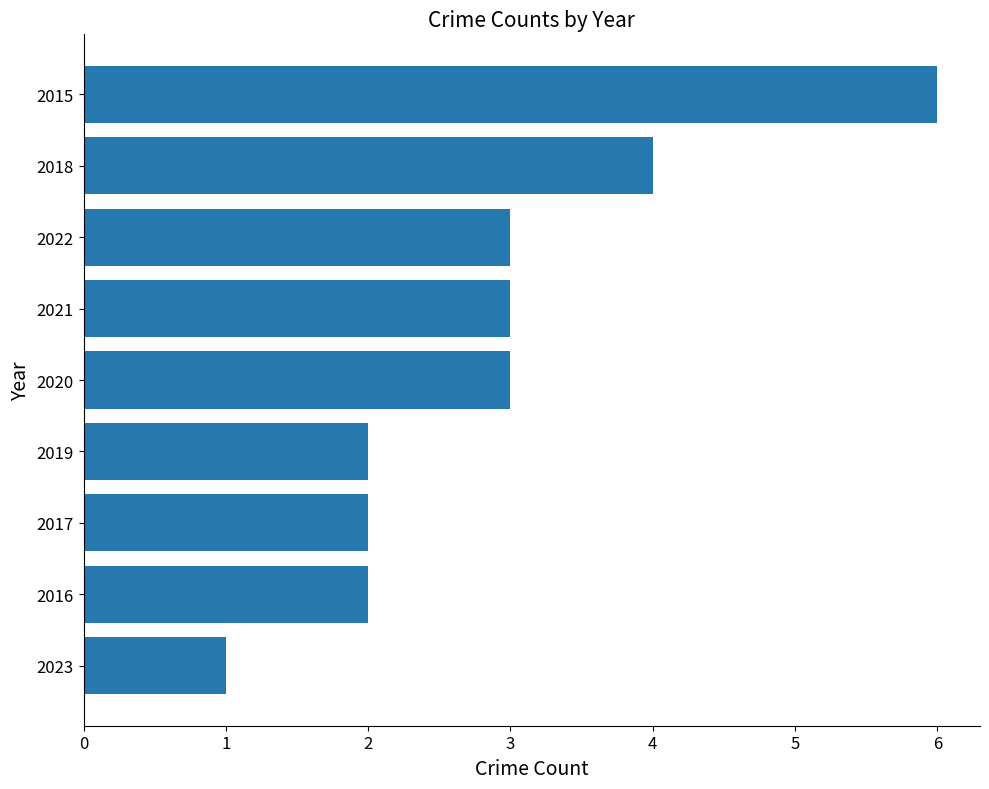

What is the difference between the maximum and minimum values?

5